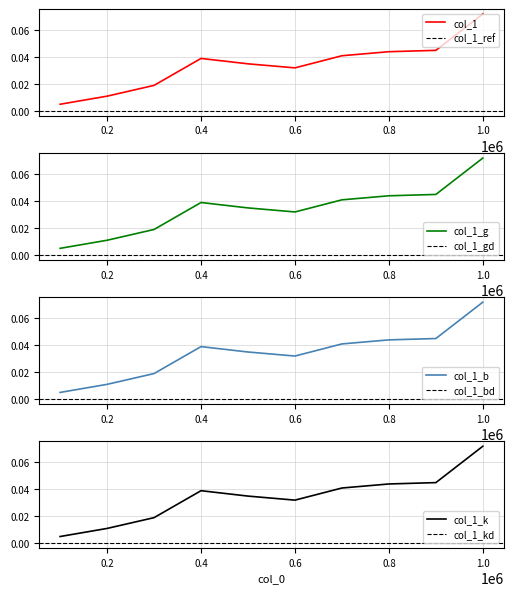

What is the maximum value shown in the chart?

0.1